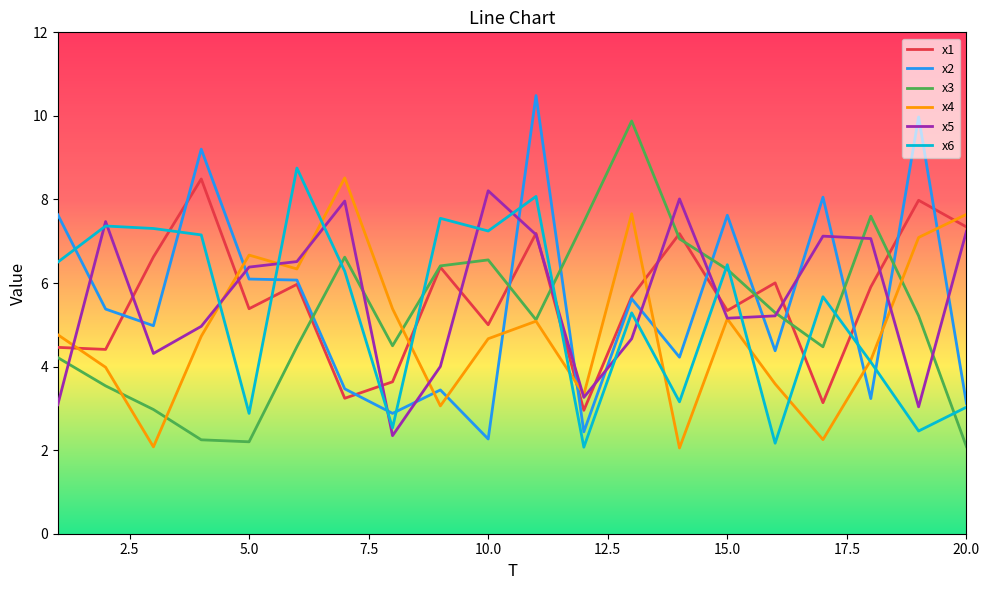

Which series ends up on top after the final intersection of x2 and x3?

x2